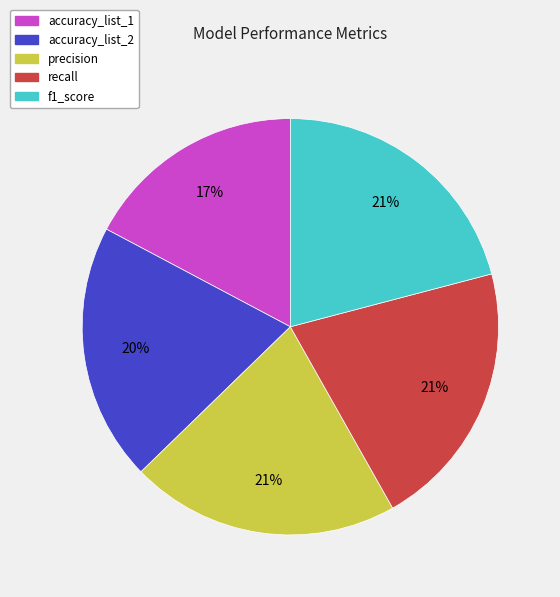

To the nearest percent, what portion does accuracy_list_2 represent?

20%